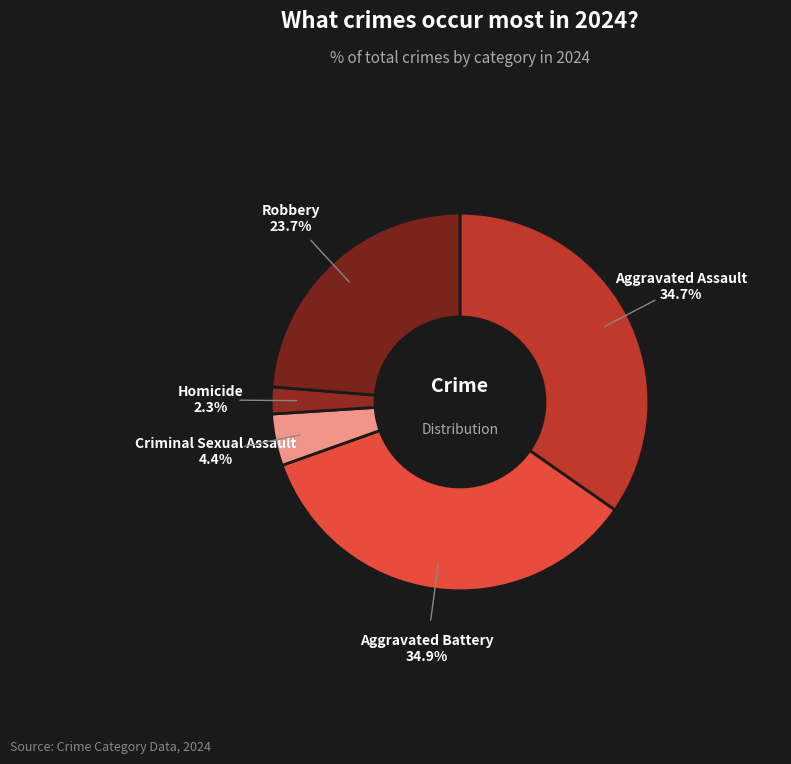

How many slices are in this pie chart?

5